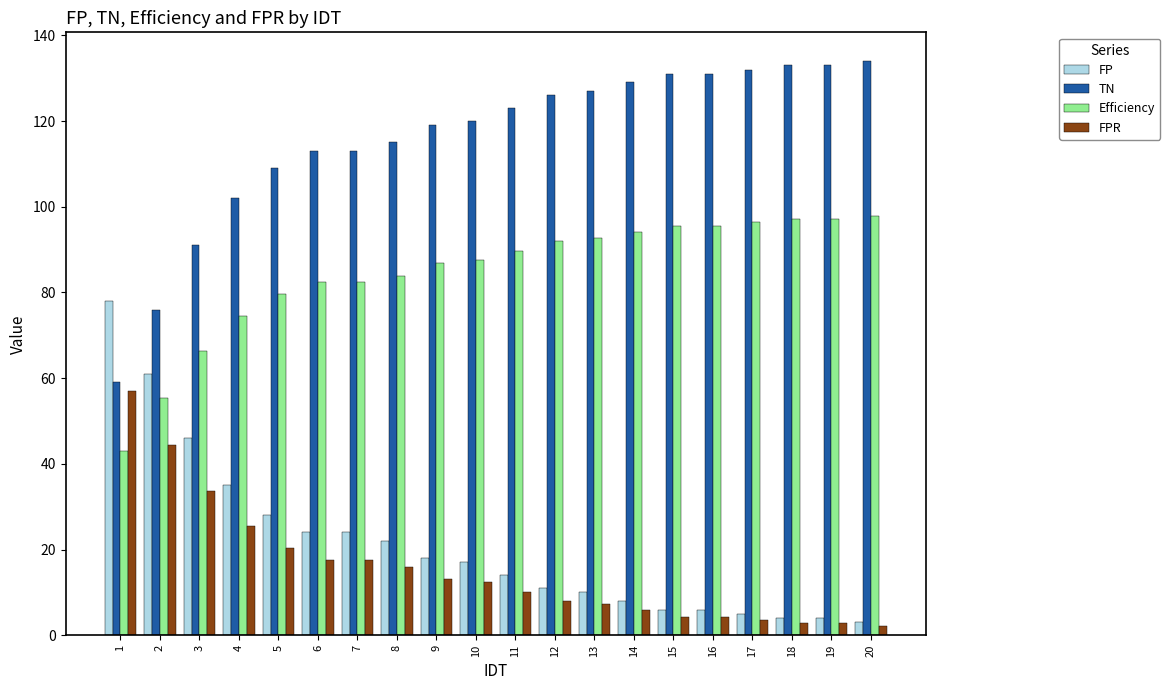

What is the spread (max minus min) of values at 18?

130.1